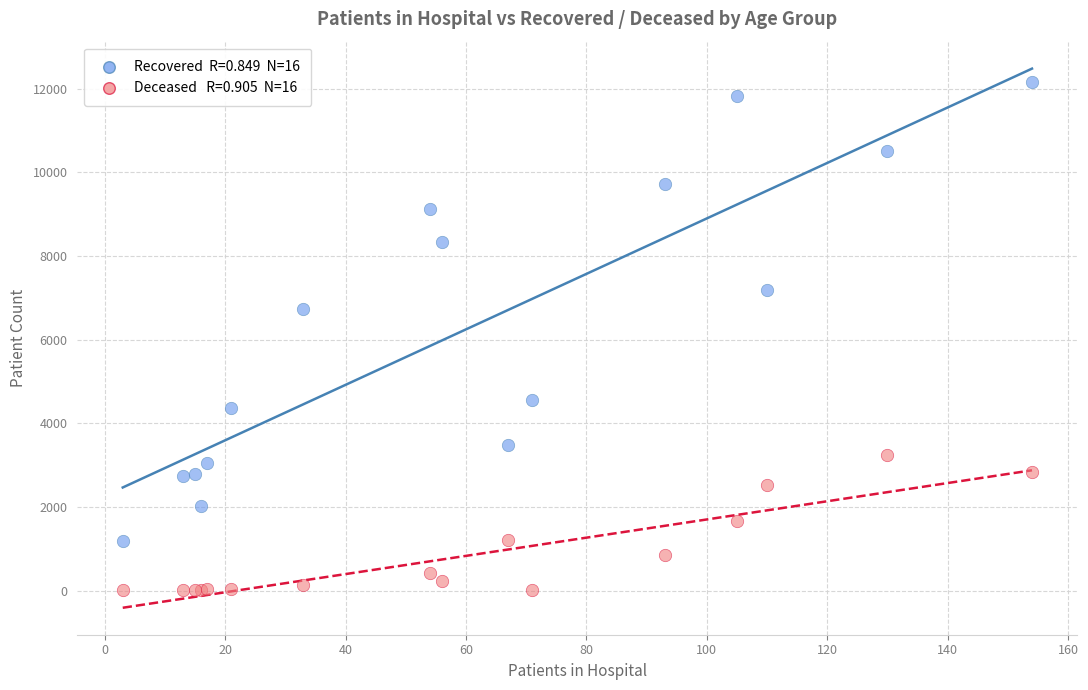

Across all series, what Y value is closest to 6075?

6738